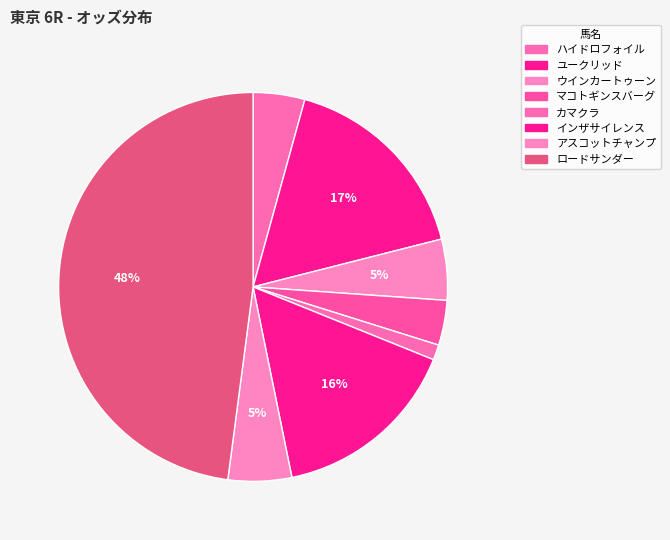

How many segments does this pie chart have?

8